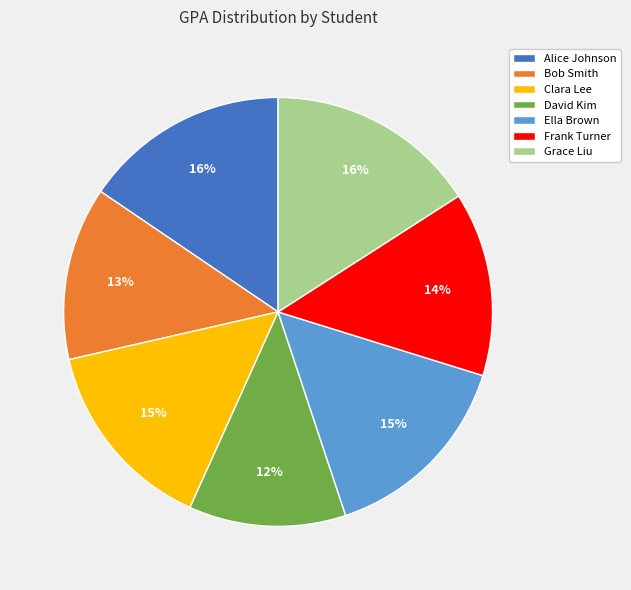

True or false: Clara Lee accounts for 15% of the total.

True